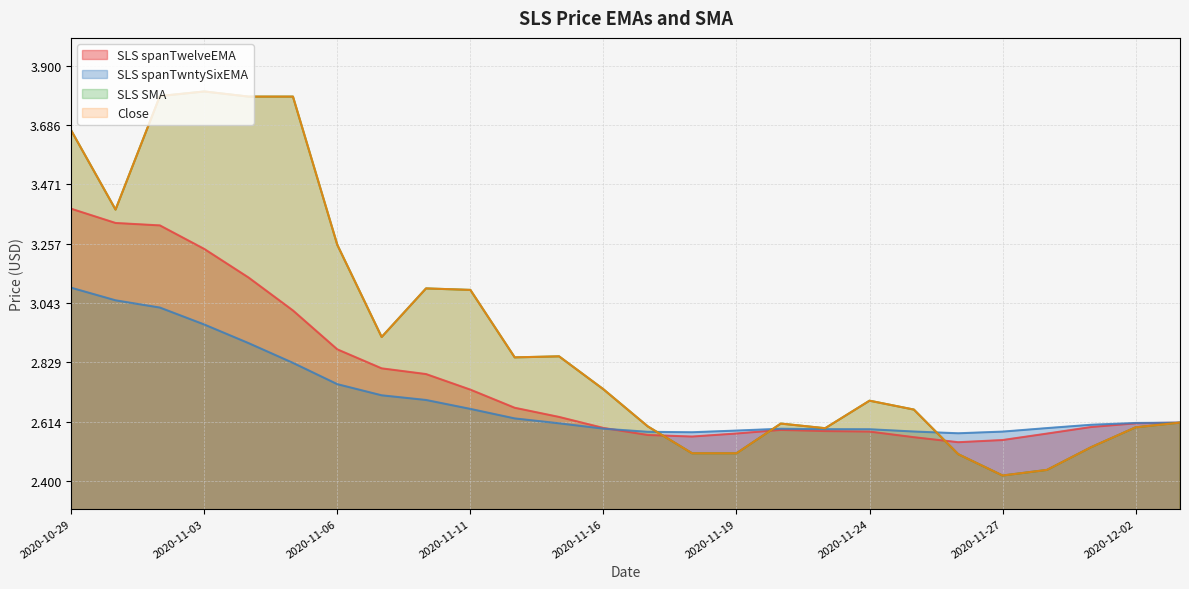

Reading right to left, extract all data points from this chart.

SLS spanTwelveEMA: 2.6	2.6	2.6	2.6	2.5	2.5	2.6	2.6	2.6	2.6	2.6	2.6	2.6	2.6	2.6	2.7	2.7	2.8	2.8	2.9	3.0	3.1	3.2	3.3	3.3	3.4
SLS spanTwntySixEMA: 2.6	2.6	2.6	2.6	2.6	2.6	2.6	2.6	2.6	2.6	2.6	2.6	2.6	2.6	2.6	2.6	2.7	2.7	2.7	2.7	2.8	2.9	3.0	3.0	3.1	3.1
SLS SMA: 2.6	2.6	2.5	2.4	2.4	2.5	2.7	2.7	2.6	2.6	2.5	2.5	2.6	2.7	2.9	2.8	3.1	3.1	2.9	3.3	3.8	3.8	3.8	3.8	3.4	3.7
Close: 2.6	2.6	2.5	2.4	2.4	2.5	2.7	2.7	2.6	2.6	2.5	2.5	2.6	2.7	2.9	2.8	3.1	3.1	2.9	3.3	3.8	3.8	3.8	3.8	3.4	3.7